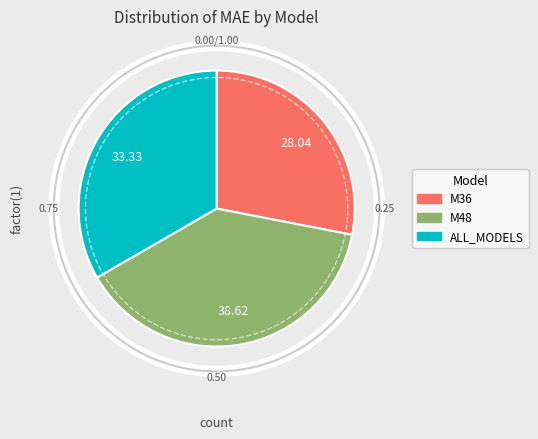

Do ALL_MODELS and M36 together represent more than half of the pie?

Yes